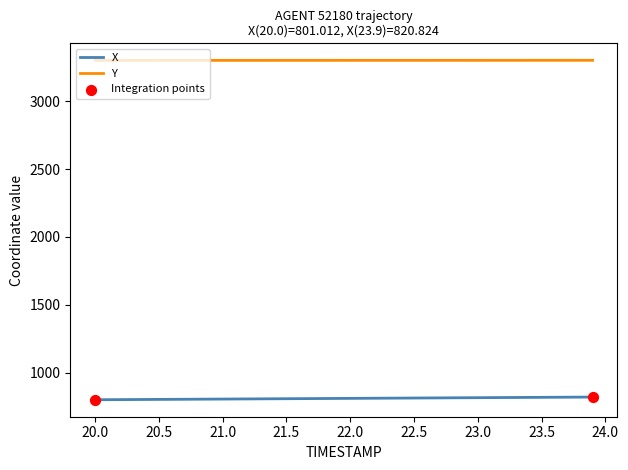

True or false: X and Y cross at least once.

False